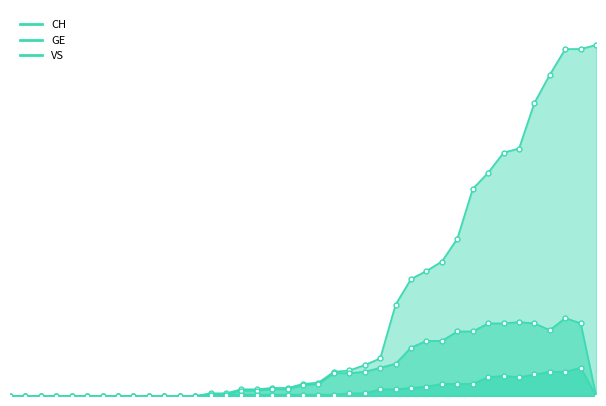

Reading left to right, extract all data points from this chart.

CH: 0	0	0	0	0	0	0	0	0	0	0	0	0	2	2	5	5	6	6	9	10	18	19	23	28	68	87	93	100	117	154	166	181	184	218	239	258	258	261
GE: 0	0	0	0	0	0	0	0	0	0	0	0	0	1	1	4	4	5	5	8	9	17	17	18	21	24	36	41	41	48	48	54	54	55	54	49	58	54	0
VS: 0	0	0	0	0	0	0	0	0	0	0	0	0	1	1	1	1	1	1	1	1	1	2	2	5	5	6	7	9	9	9	14	15	14	16	18	18	21	0